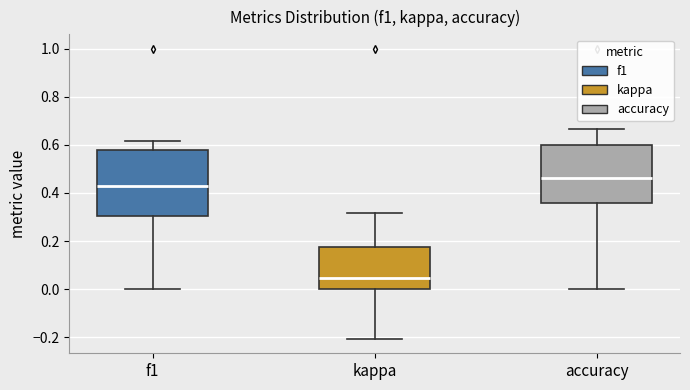

Which box has the highest median line?

accuracy